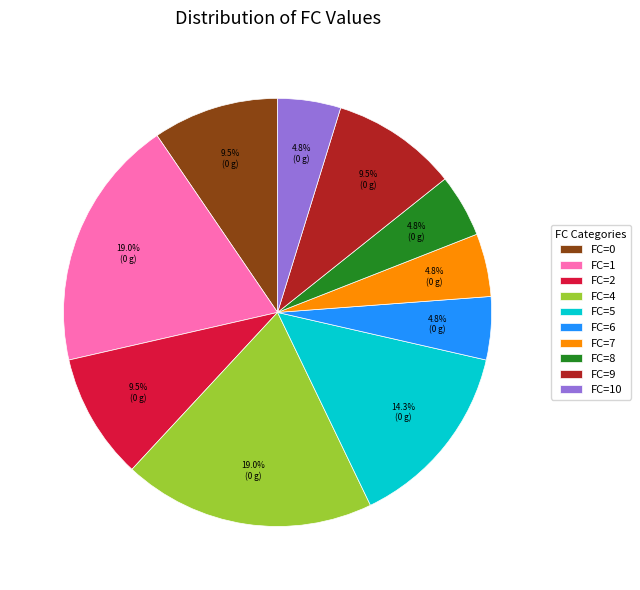

Is the sum of FC=10 and FC=6 greater than half?

No